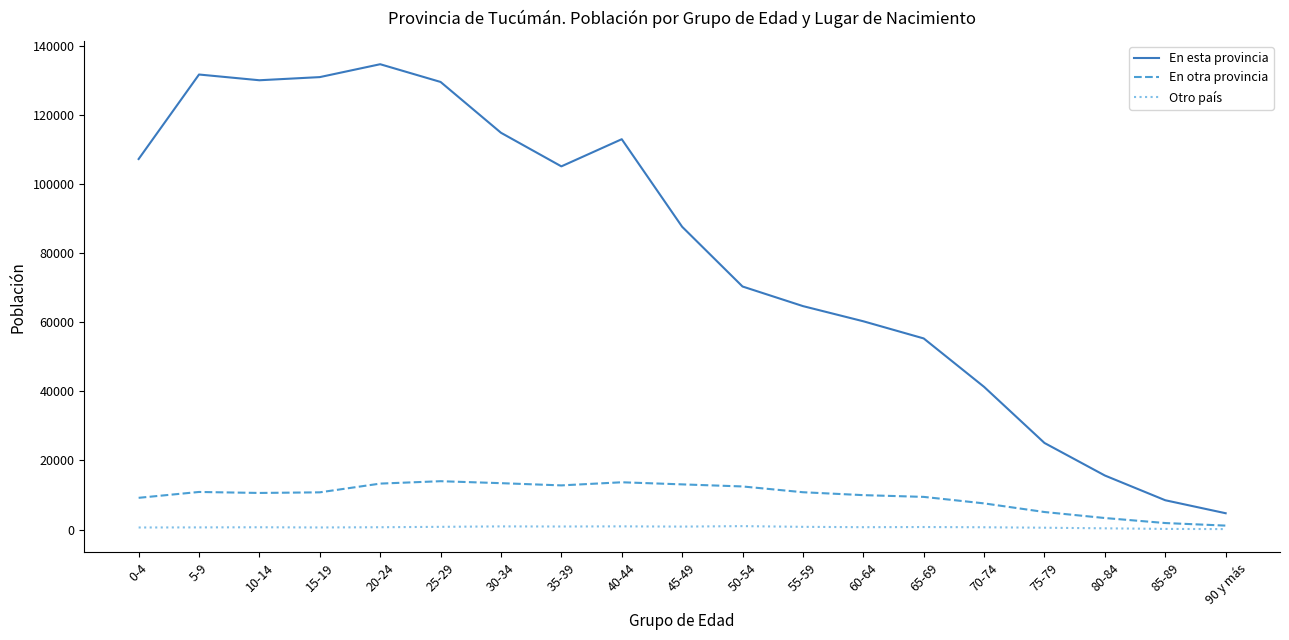

What value does the En esta provincia series have at 70-74, to the nearest 100?

41300